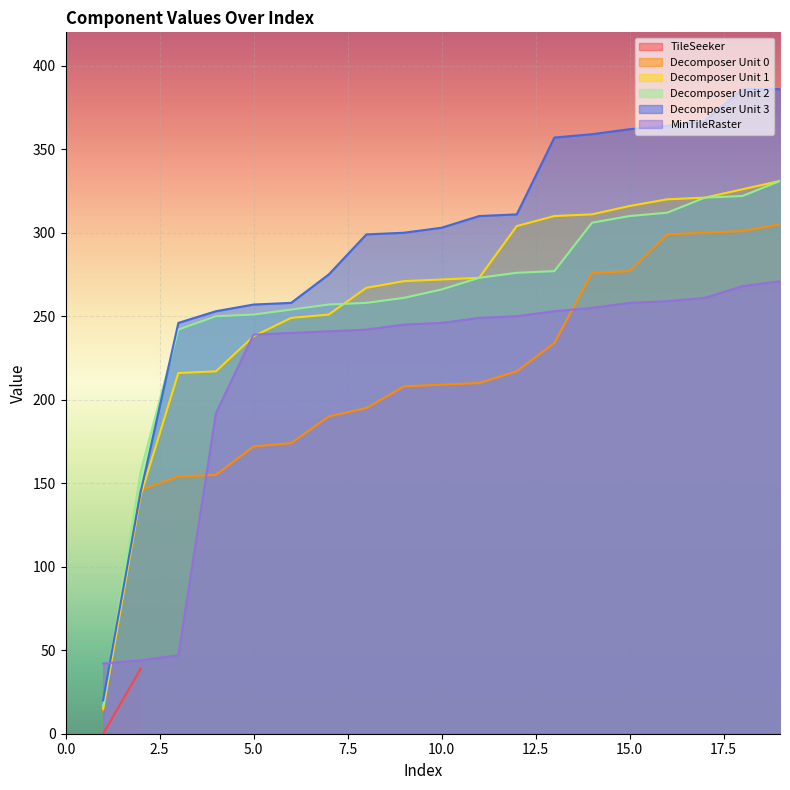

What is the minimum value for Decomposer Unit 2?

16